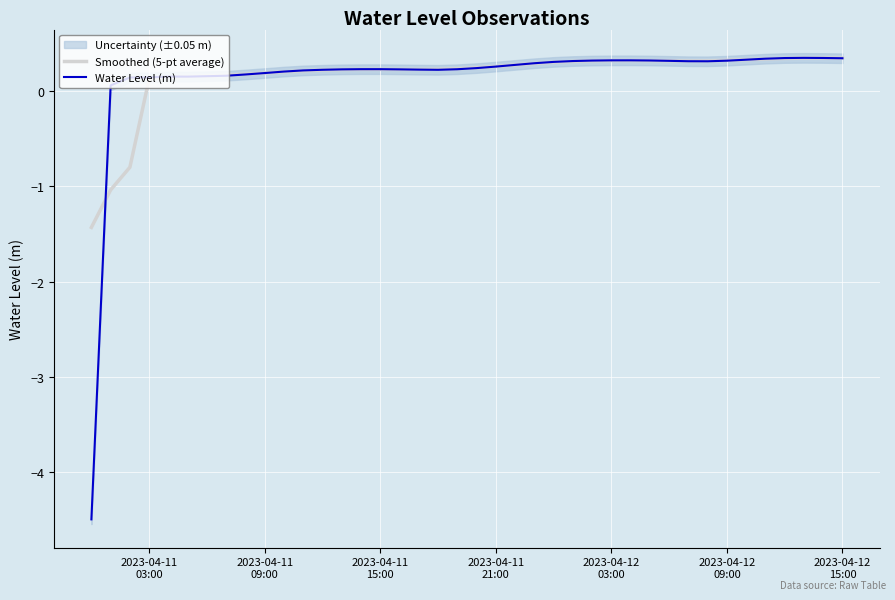

At how many categories does at least one series exceed -3?

40